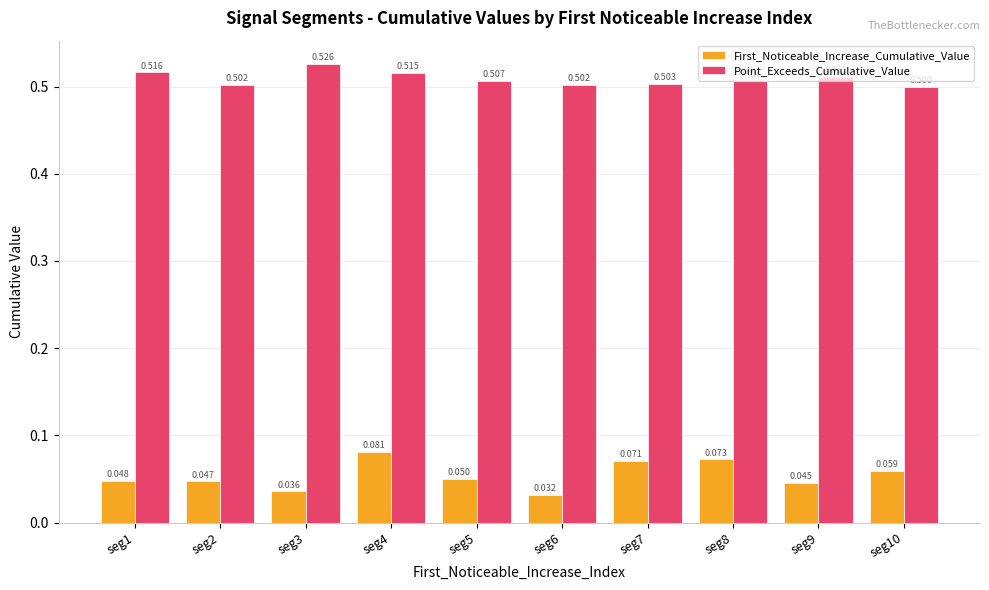

What is the value of the Point_Exceeds_Cumulative_Value bar at the 2nd from the left?

0.5